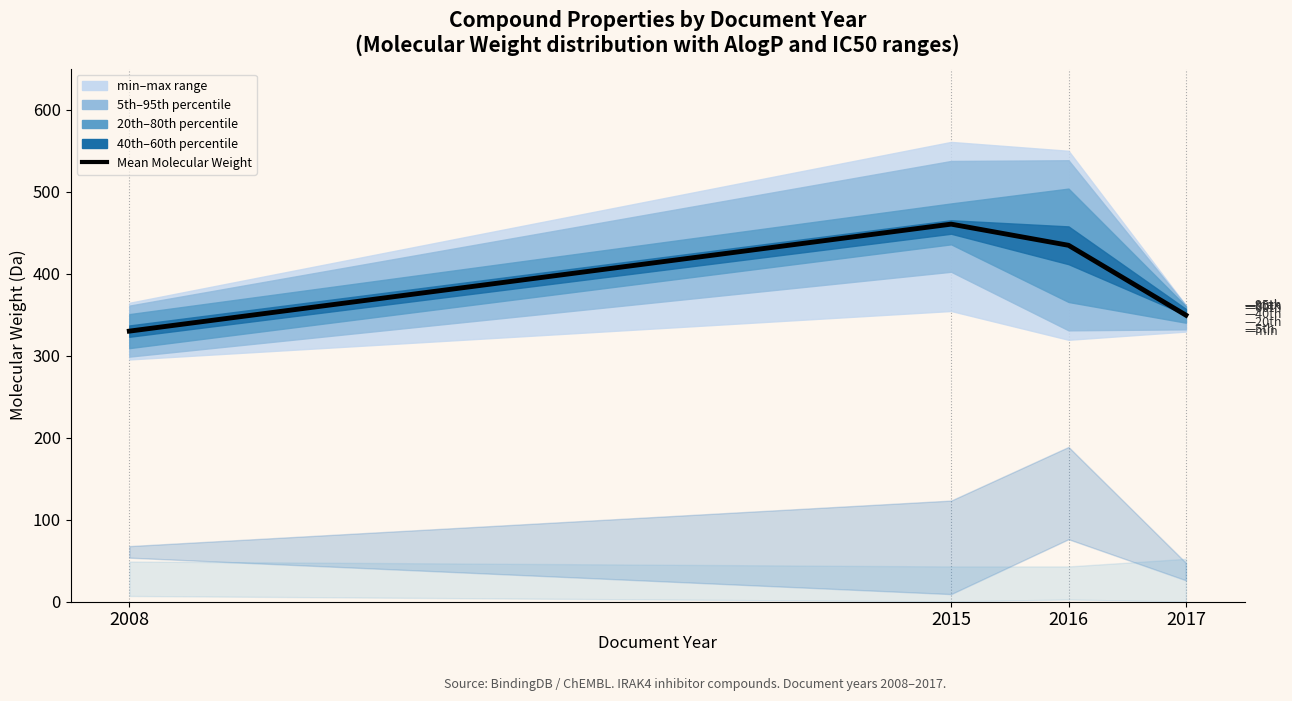

Where is the data nearest to the value 395?

2016